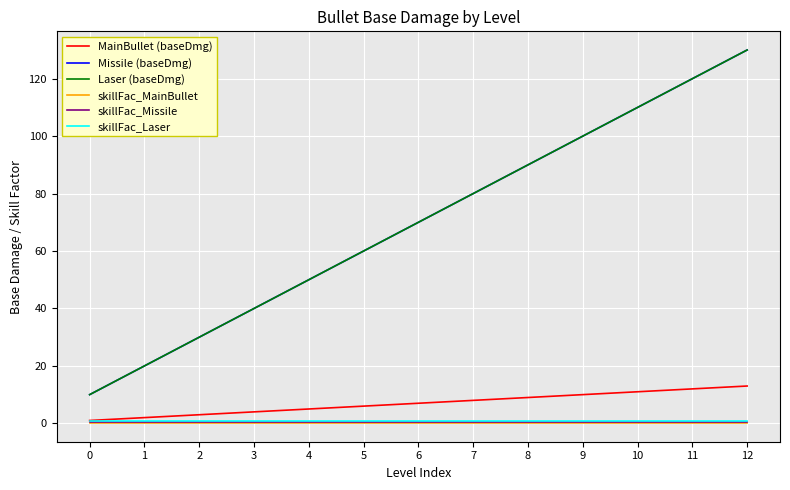

What is the sum of all Missile (baseDmg) values?

910.0